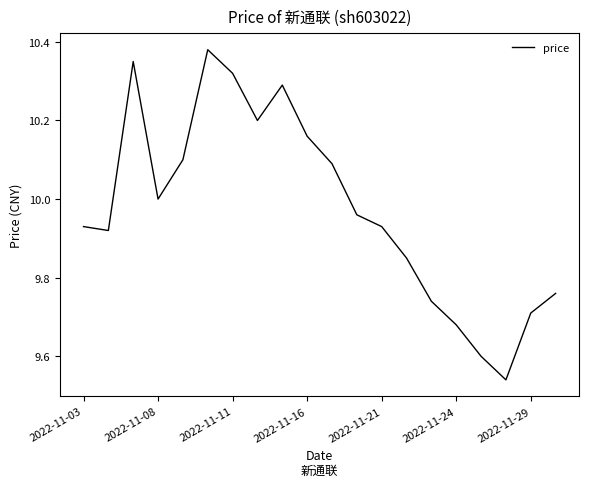

How many lines are shown in the chart?

1